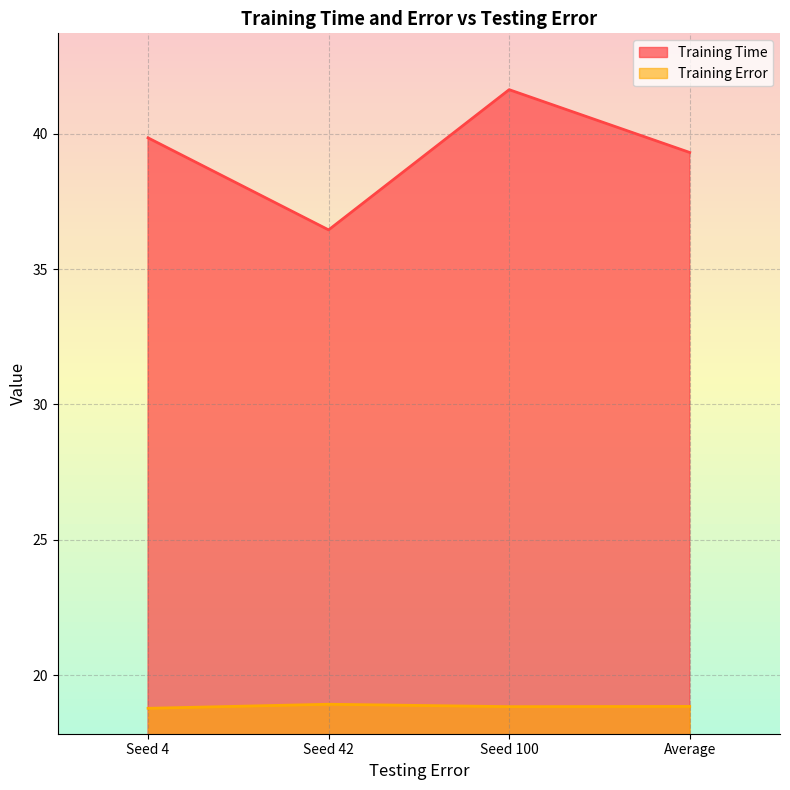

What is the sum of the Training Time values at Seed 42 and Seed 4?

76.3